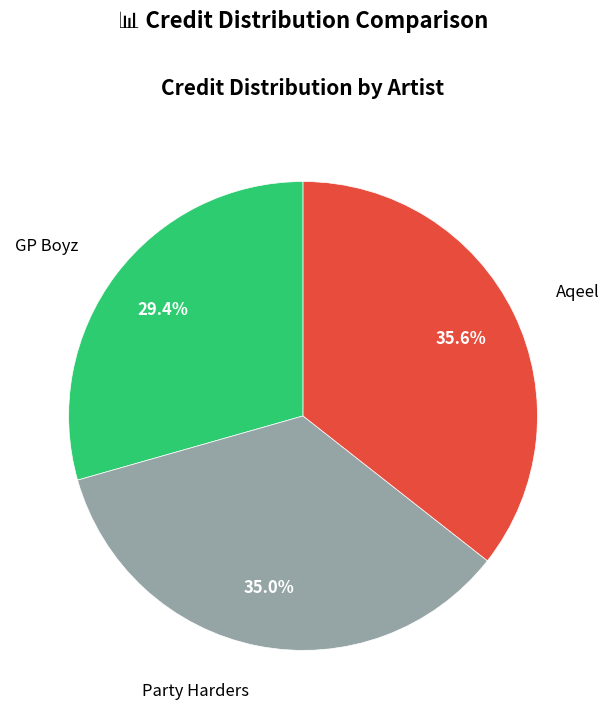

Does any single category account for the majority?

No